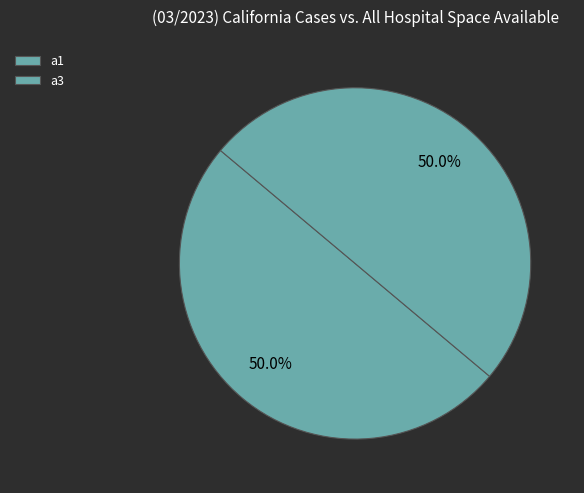

The a3 slice represents 50% of the pie. True or false?

True